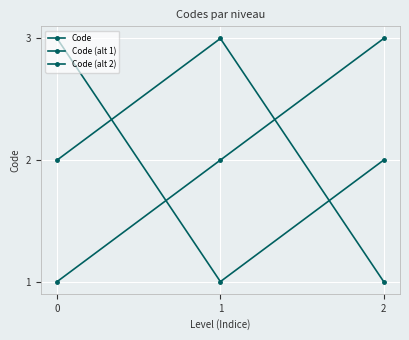

Which label corresponds to the largest value in the chart?

2